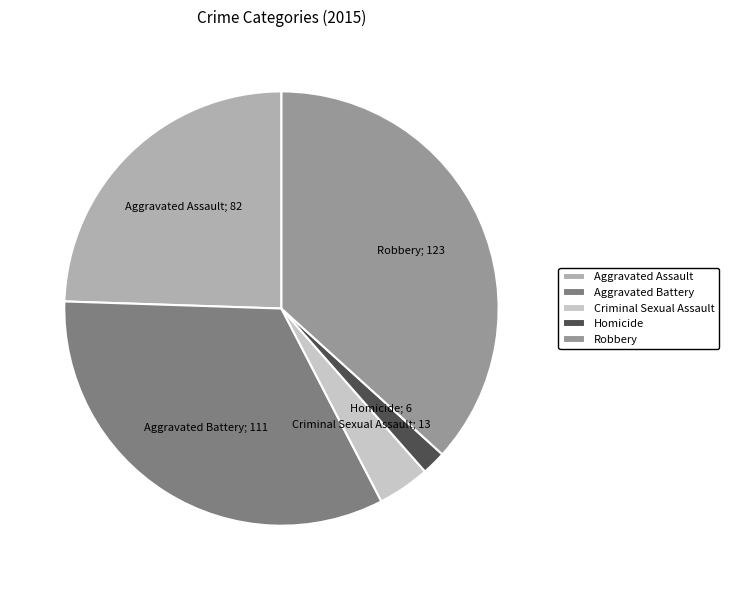

Which category has the smallest portion of the pie?

Homicide